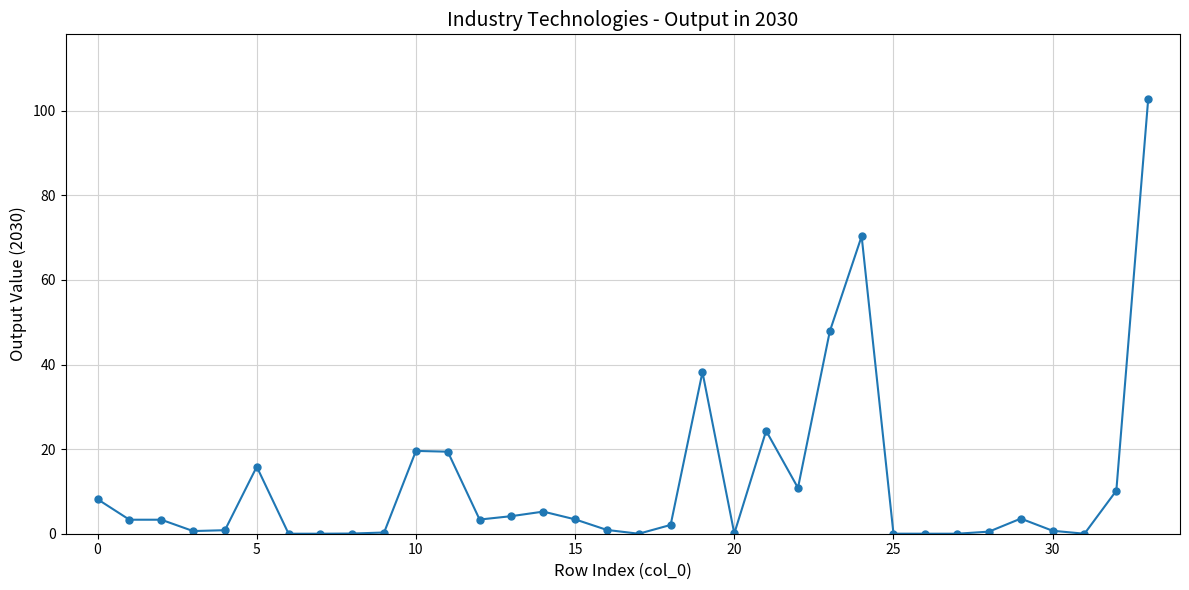

What is the difference between the maximum and second lowest values?

102.7